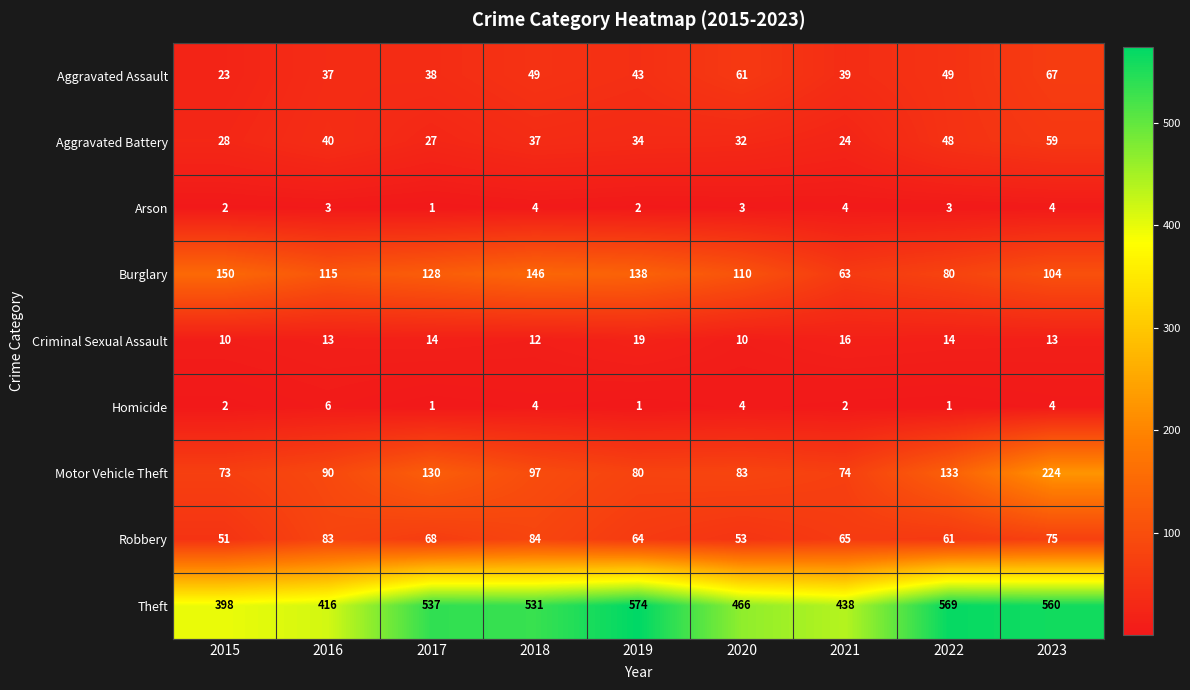

List the labels in order of Robbery value, largest first.

2018, 2016, 2023, 2017, 2021, 2019, 2022, 2020, 2015